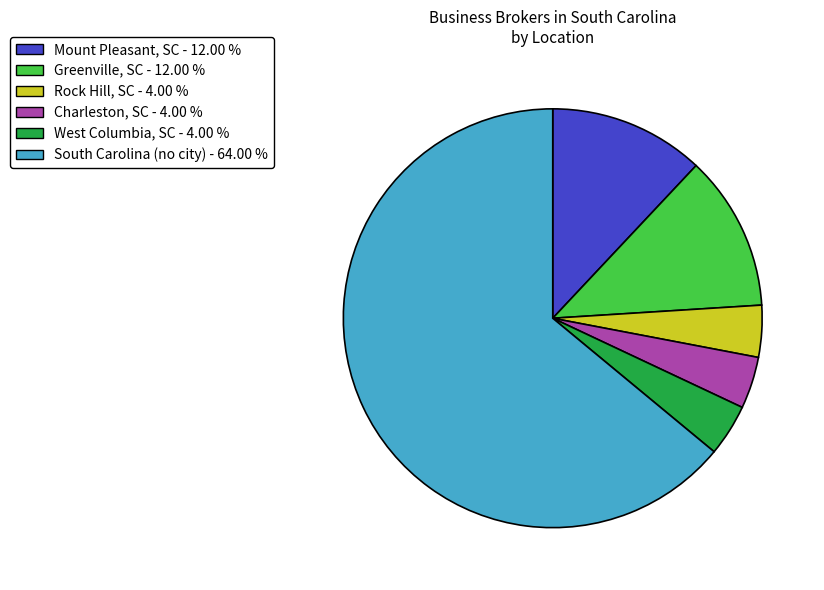

Is there any slice that represents more than half of the pie?

Yes